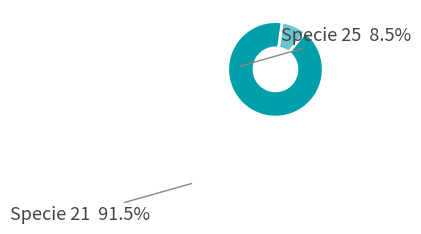

Is there any slice that represents more than half of the pie?

Yes